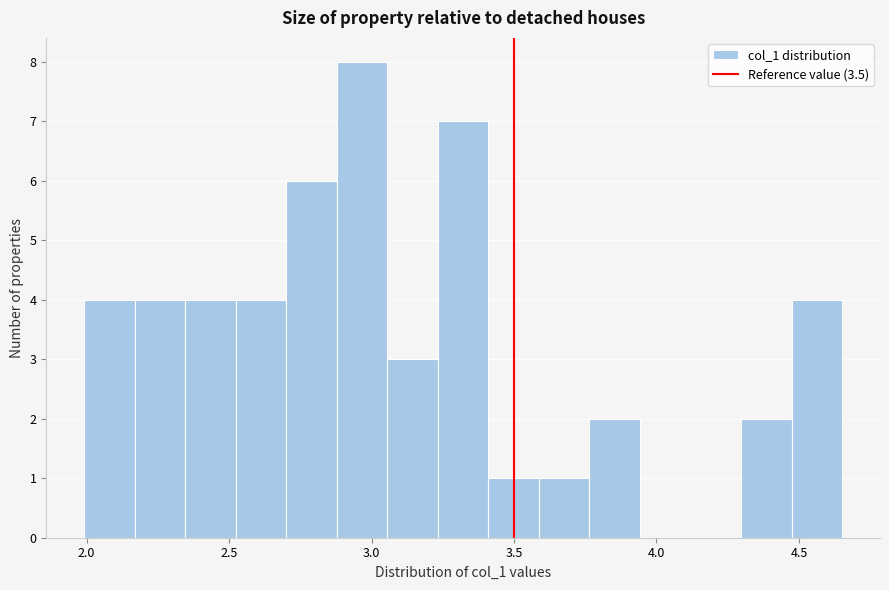

Around what value on the x-axis is the tallest bar? Give the approximate position of its centre, as read against the axis.

2.95